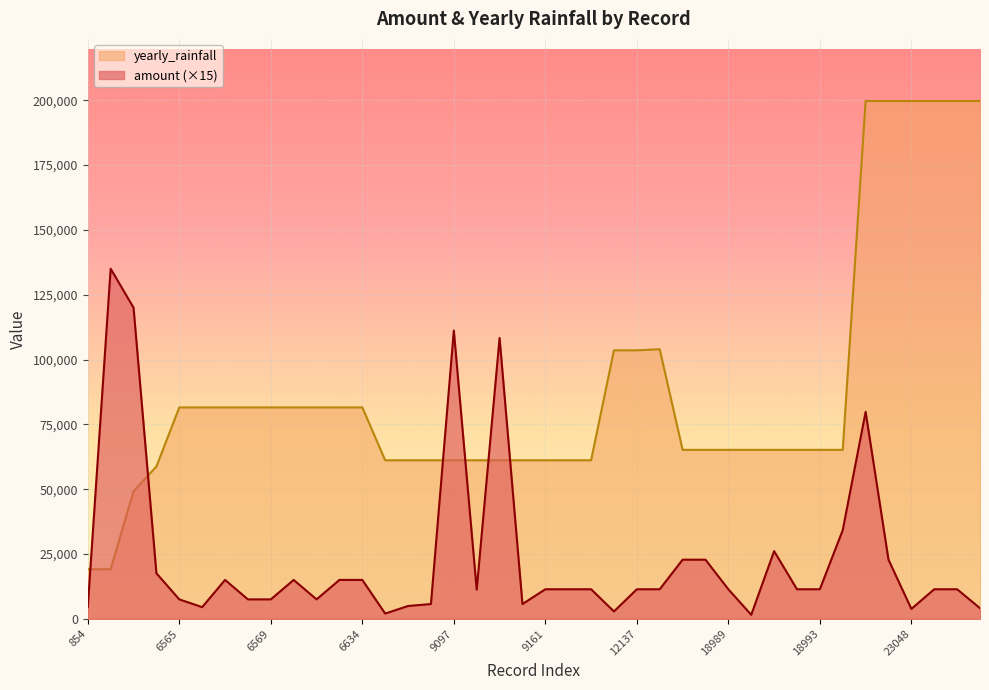

Which series has the largest total across all categories?

yearly_rainfall